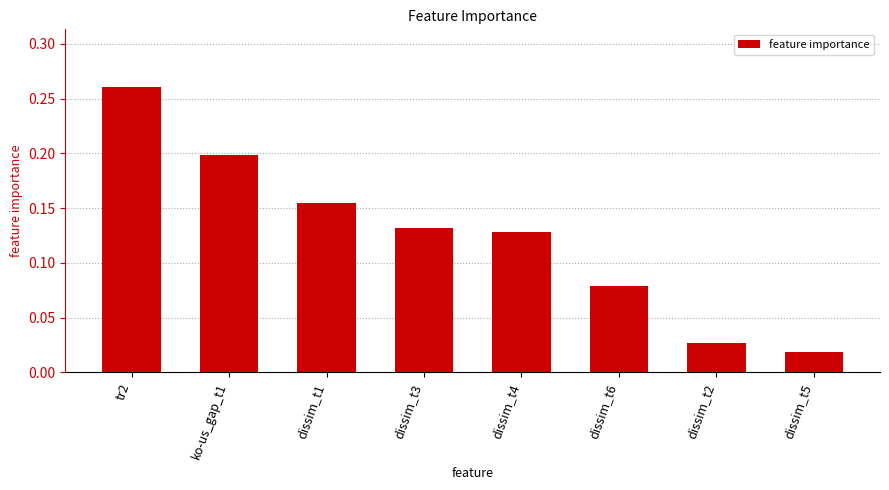

Which label corresponds to the smallest value in the chart?

dissim_t5